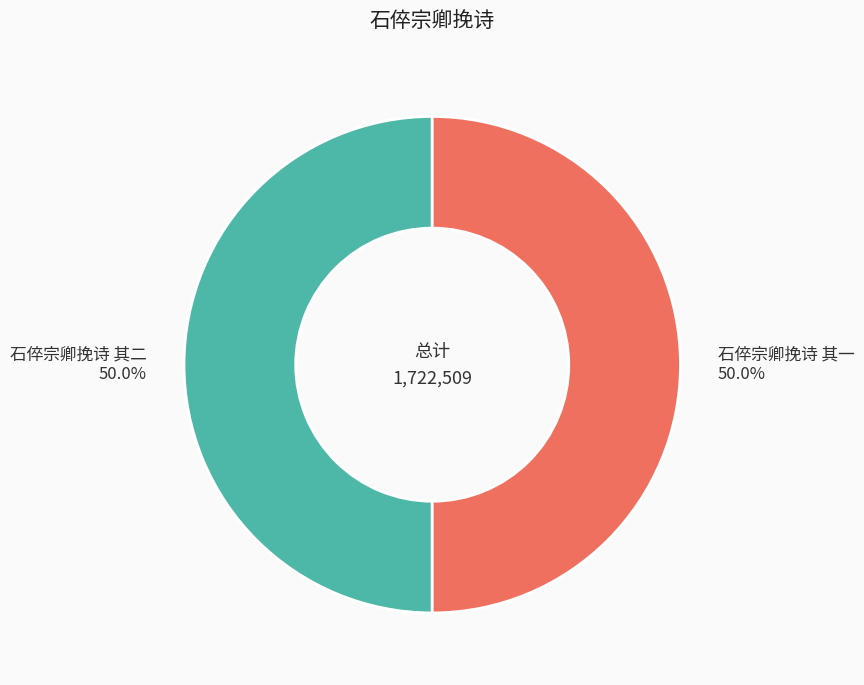

Approximately how many times larger is the value at 石倅宗卿挽诗 其二 compared to 石倅宗卿挽诗 其一?

1.0